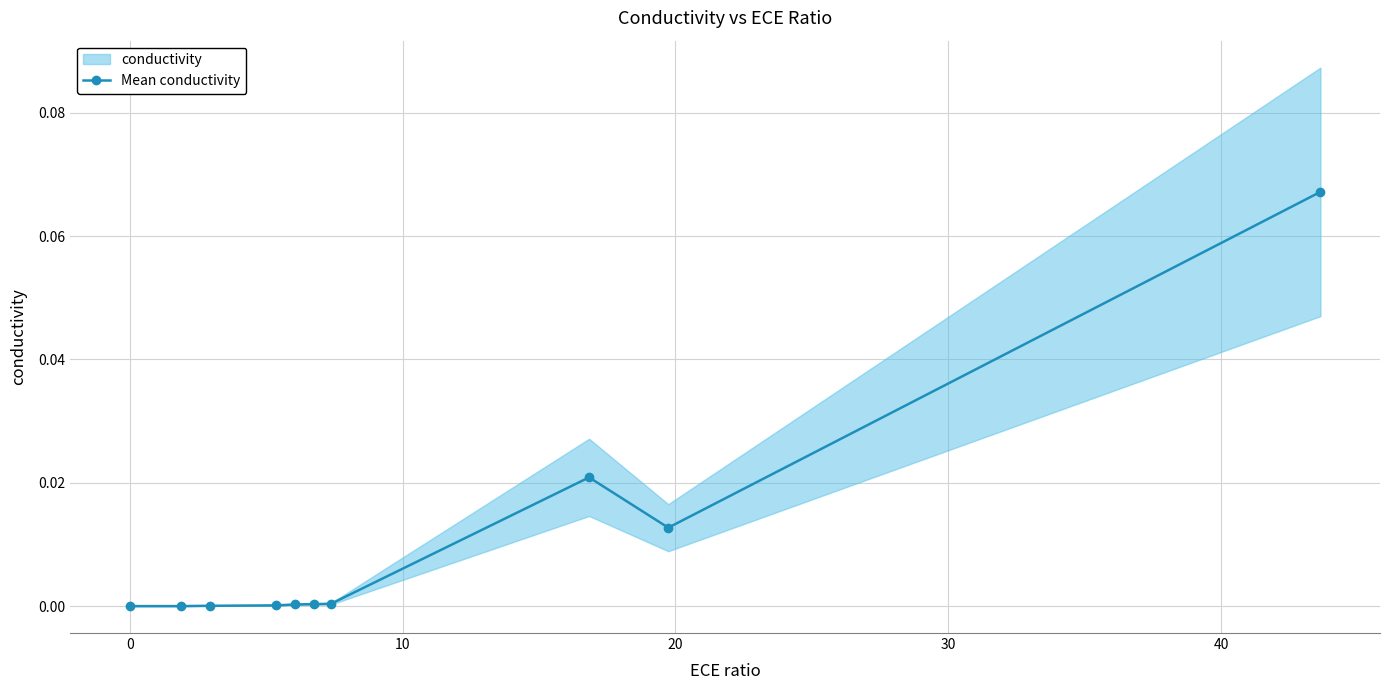

True or false: Mean conductivity has more than 0 points higher than both neighbors.

True